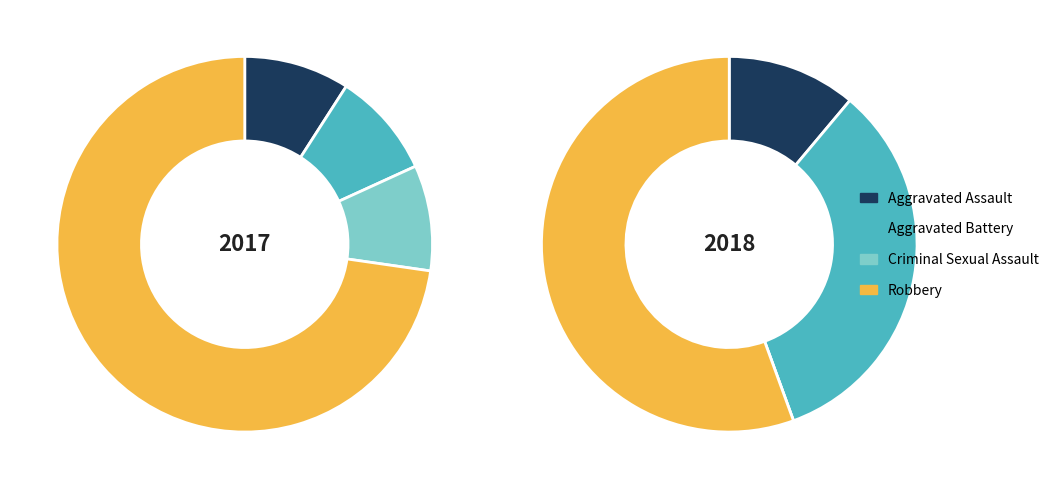

To the nearest percent, what percentage of the pie is values_2018?

9%